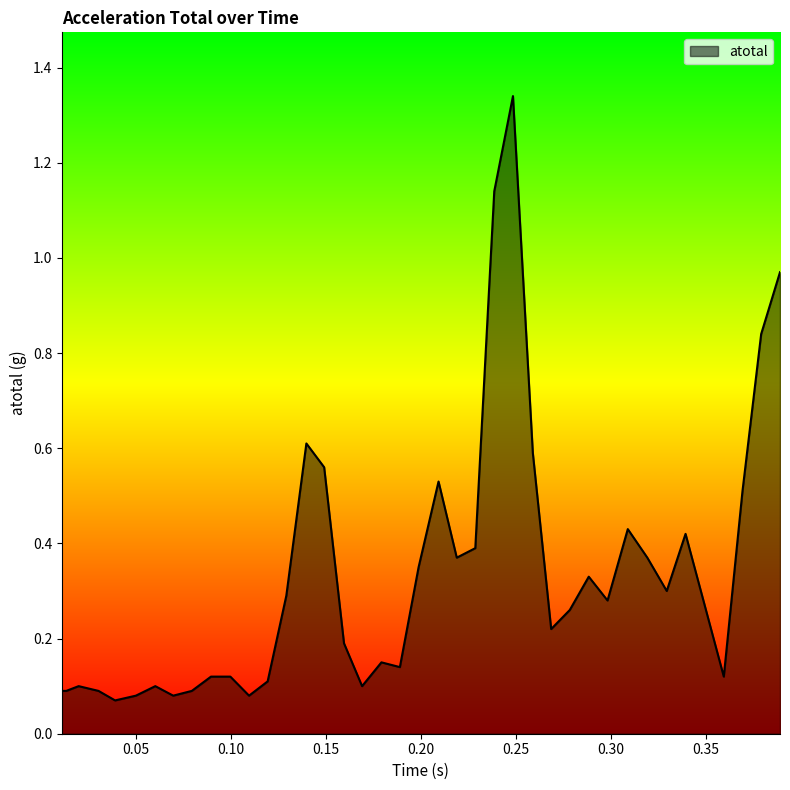

What is the smallest value displayed?

0.1